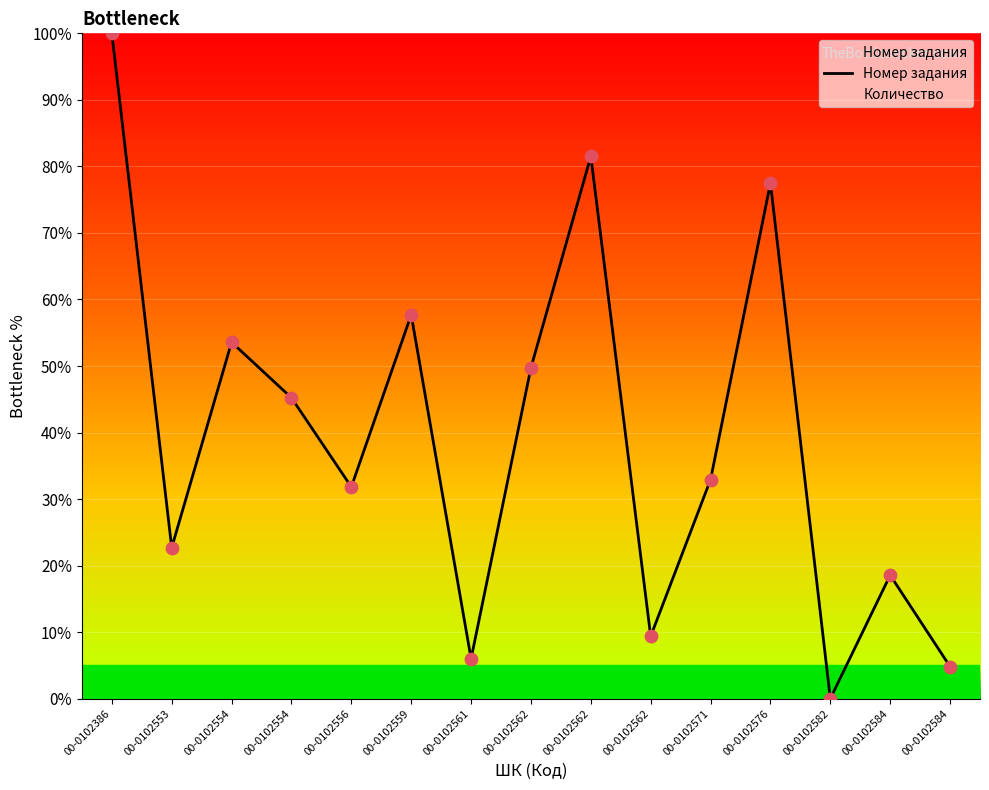

What is the ratio of the value at 00-0102562 to the value at 00-0102386?

0.5